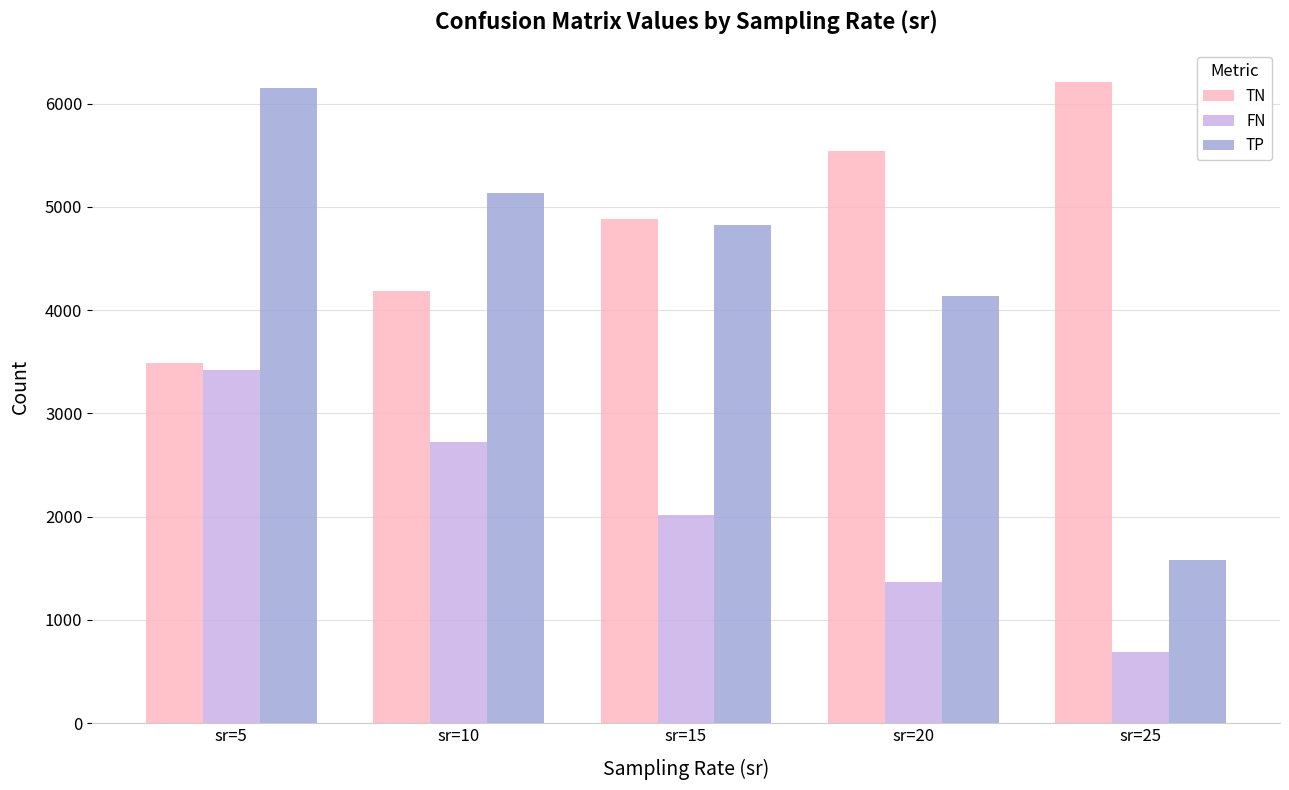

Reading right to left, list all the values displayed in this chart.

TN: 6212.0	5538.0	4884.0	4183.0	3484.0
FN: 689.0	1363.0	2017.0	2718.0	3417.0
TP: 1576.4	4134.0	4823.0	5137.0	6147.0